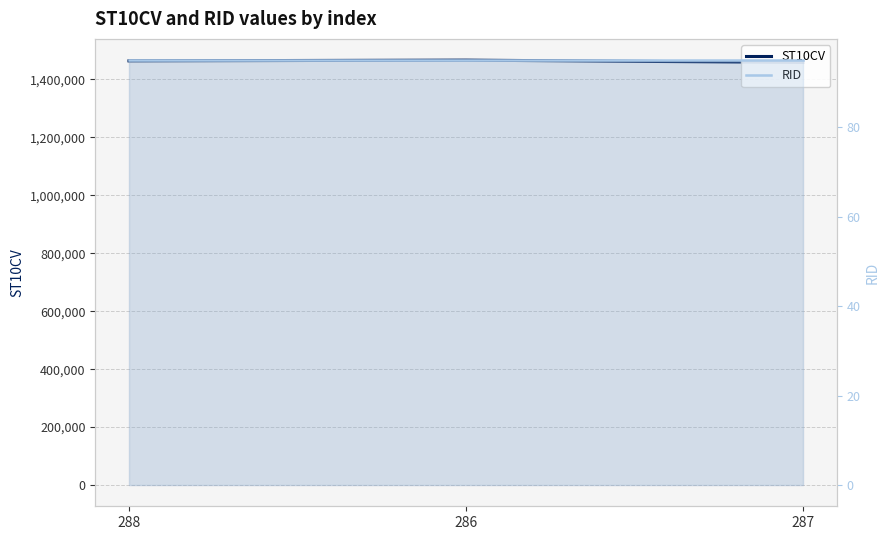

What are all the series names shown in the legend?

ST10CV, RID